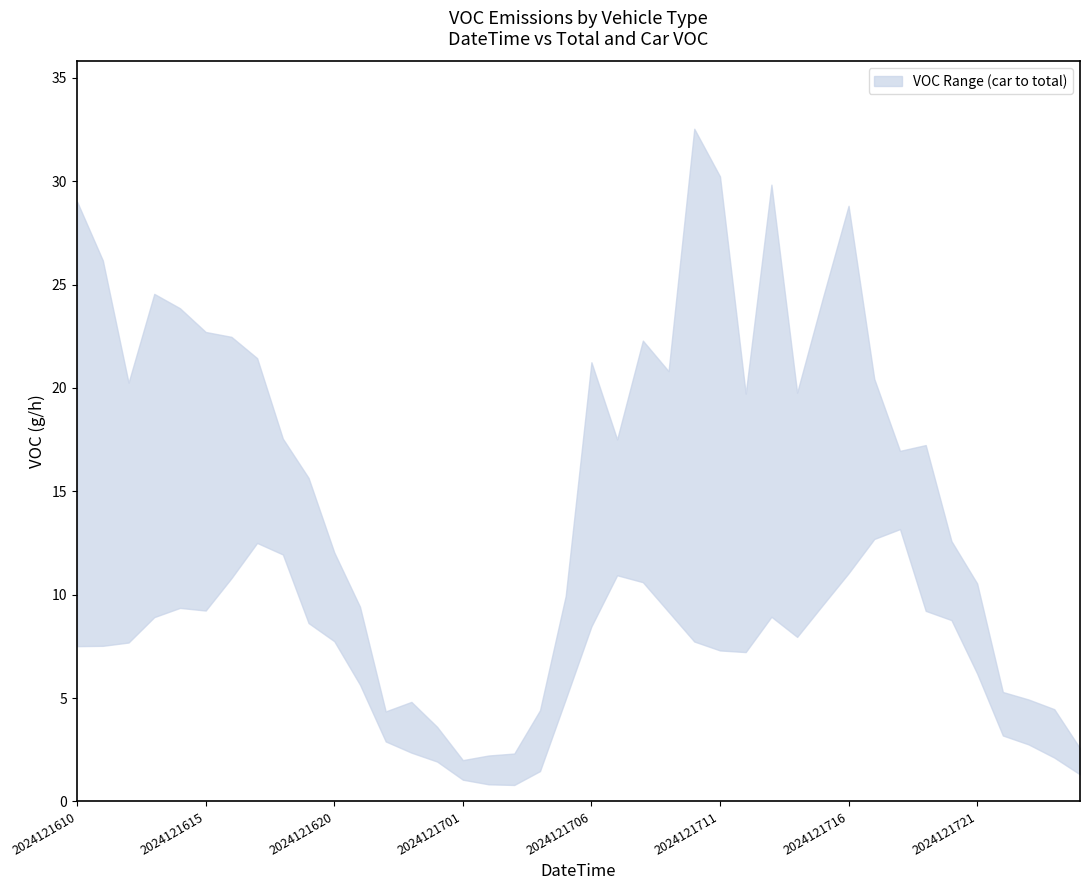

How many values in the lower series are below 7?

14